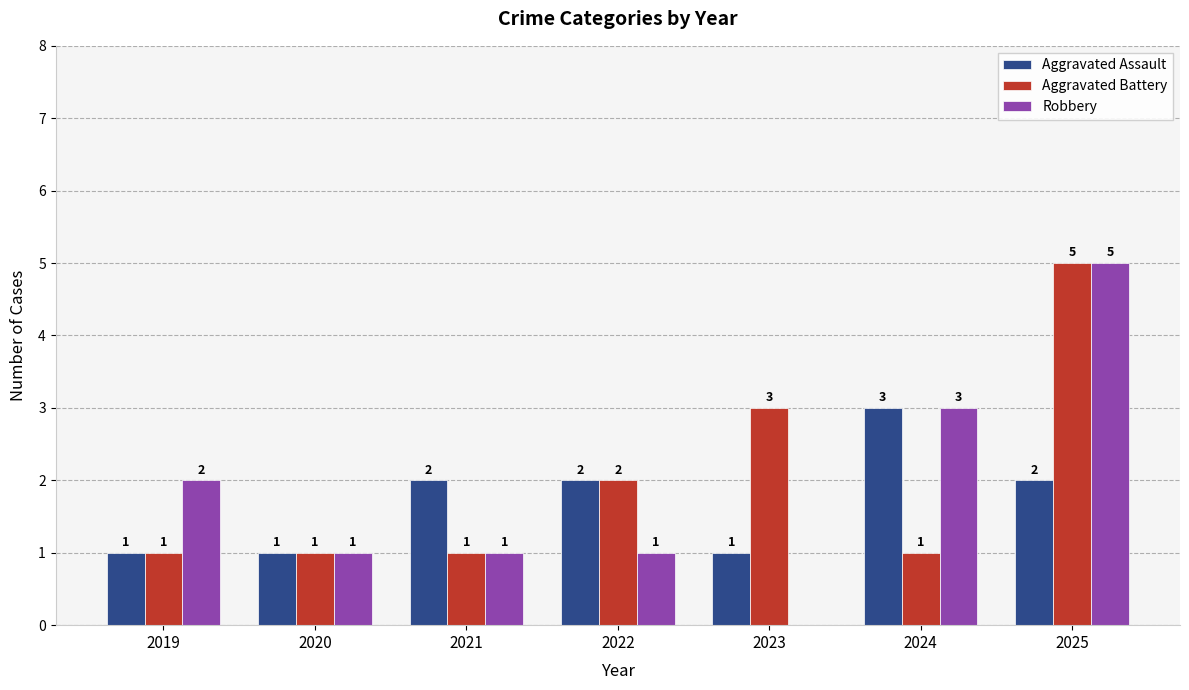

Reading left to right, list all the values displayed in this chart.

Aggravated Assault: 2019=1	2020=1	2021=2	2022=2	2023=1	2024=3	2025=2
Aggravated Battery: 2019=1	2020=1	2021=1	2022=2	2023=3	2024=1	2025=5
Robbery: 2019=2	2020=1	2021=1	2022=1	2023=0	2024=3	2025=5